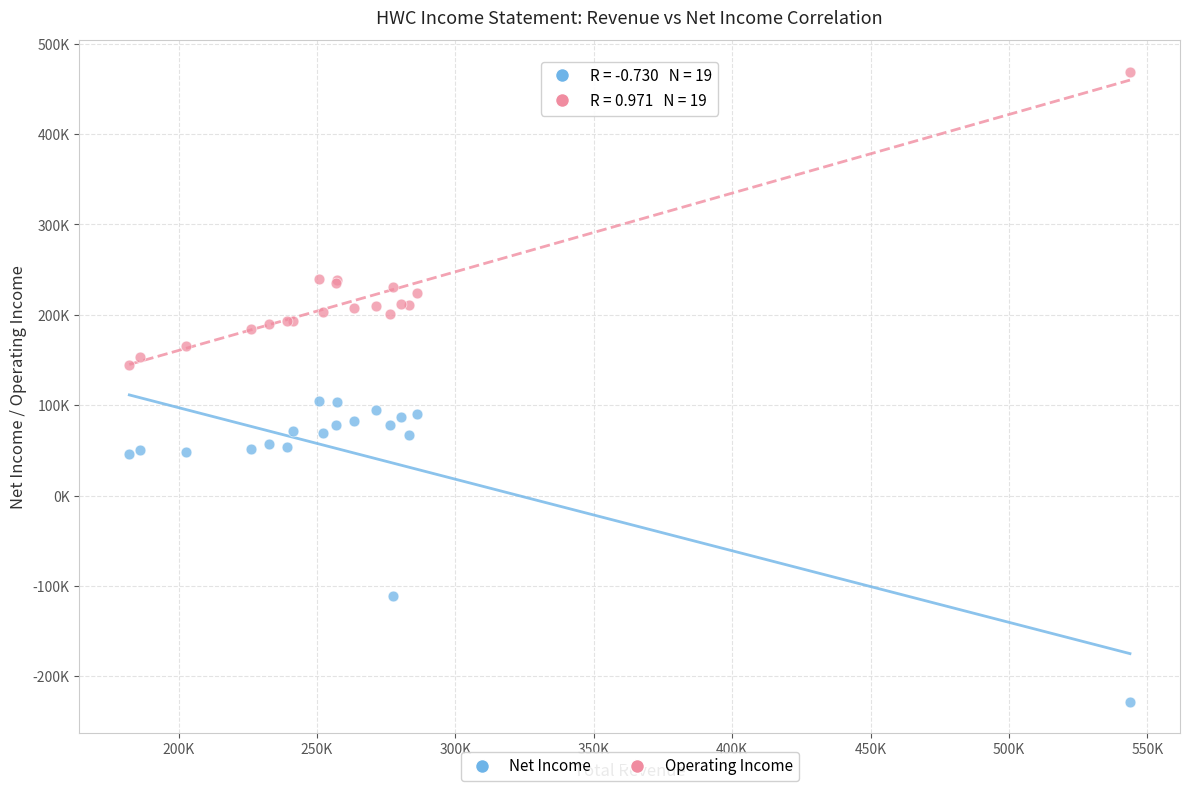

What are all the series names shown in the legend?

Net Income, Operating Income